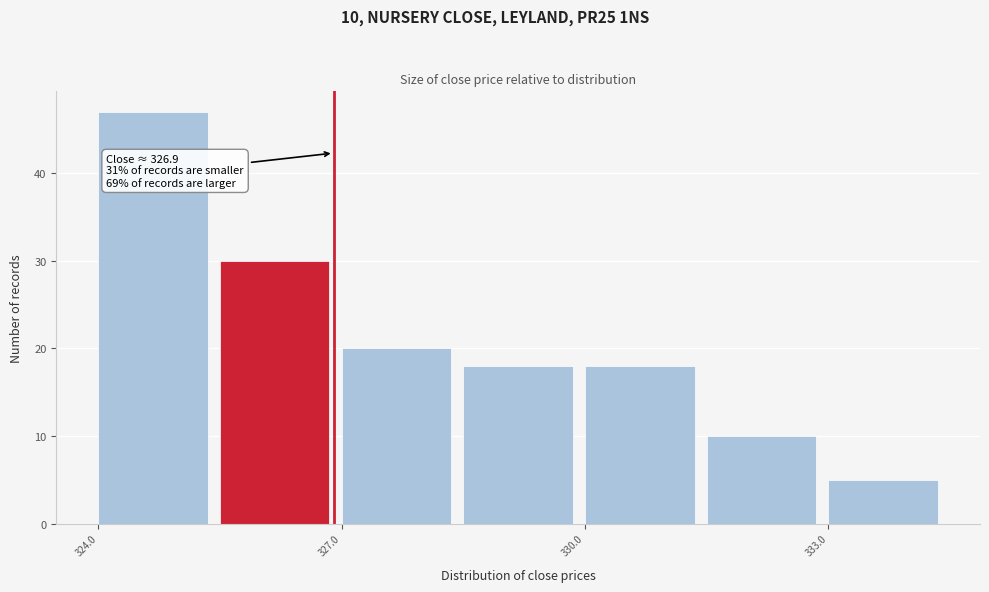

Around what value on the x-axis is the tallest bar? Give the approximate position of its centre, as read against the axis.

324.5